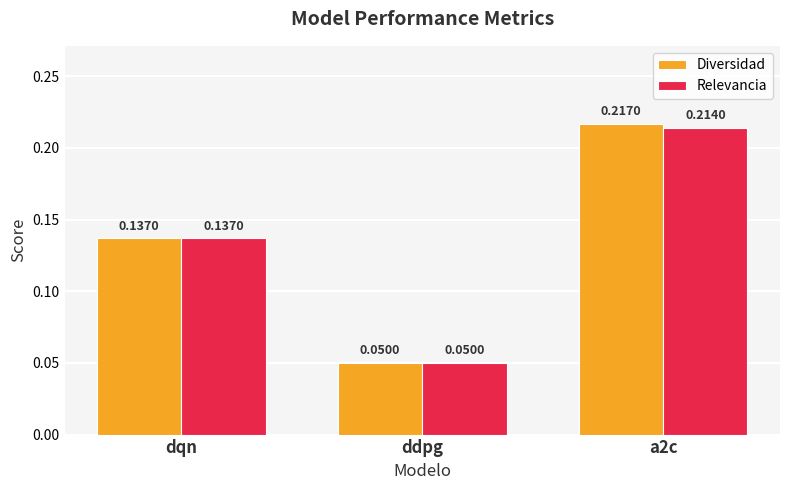

Rank the series by their maximum value, from lowest to highest.

Relevancia, Diversidad